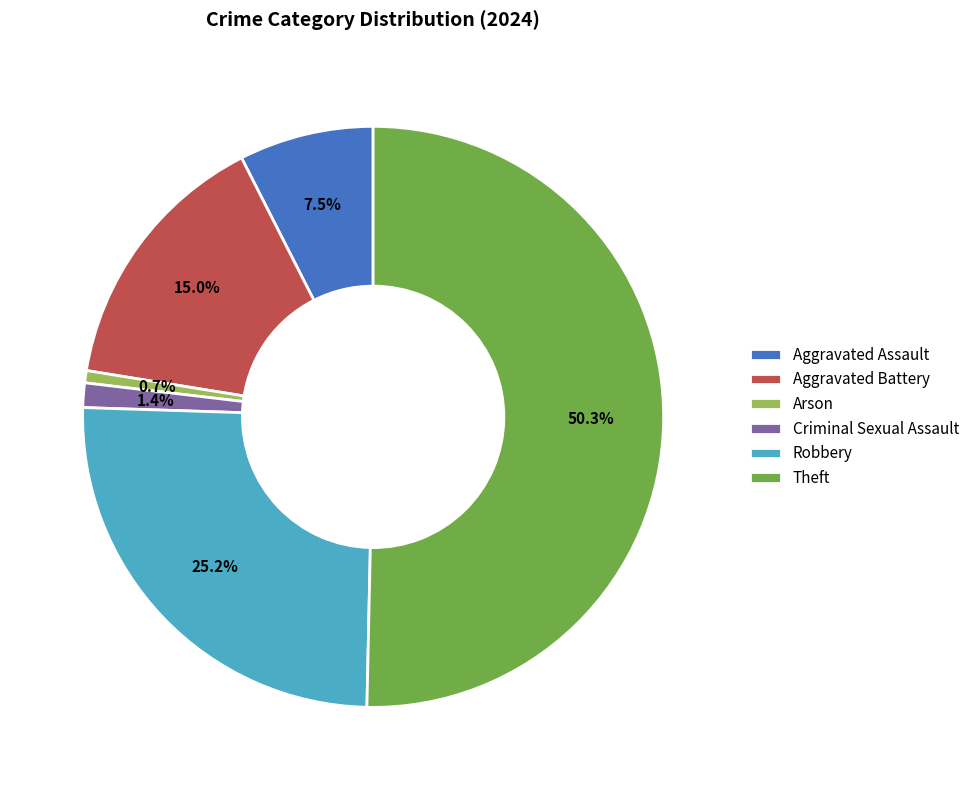

To the nearest percent, what is the difference between the largest and smallest slice percentages?

50%